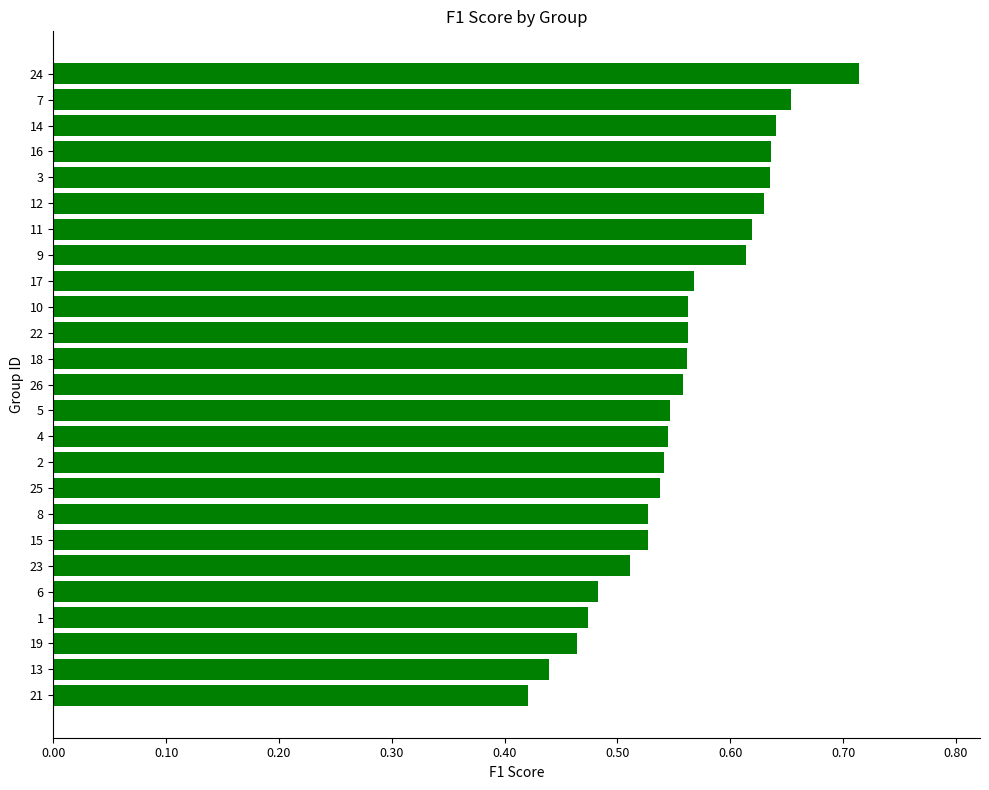

At which category does the chart reach its minimum across all series?

21